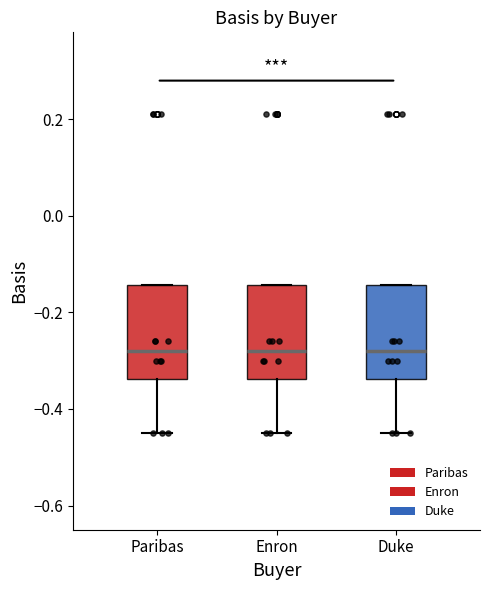

Where is the lower edge of the box for Enron on the y-axis? The values are not printed on the chart, so give them approximately, as read against the axis.

-0.34